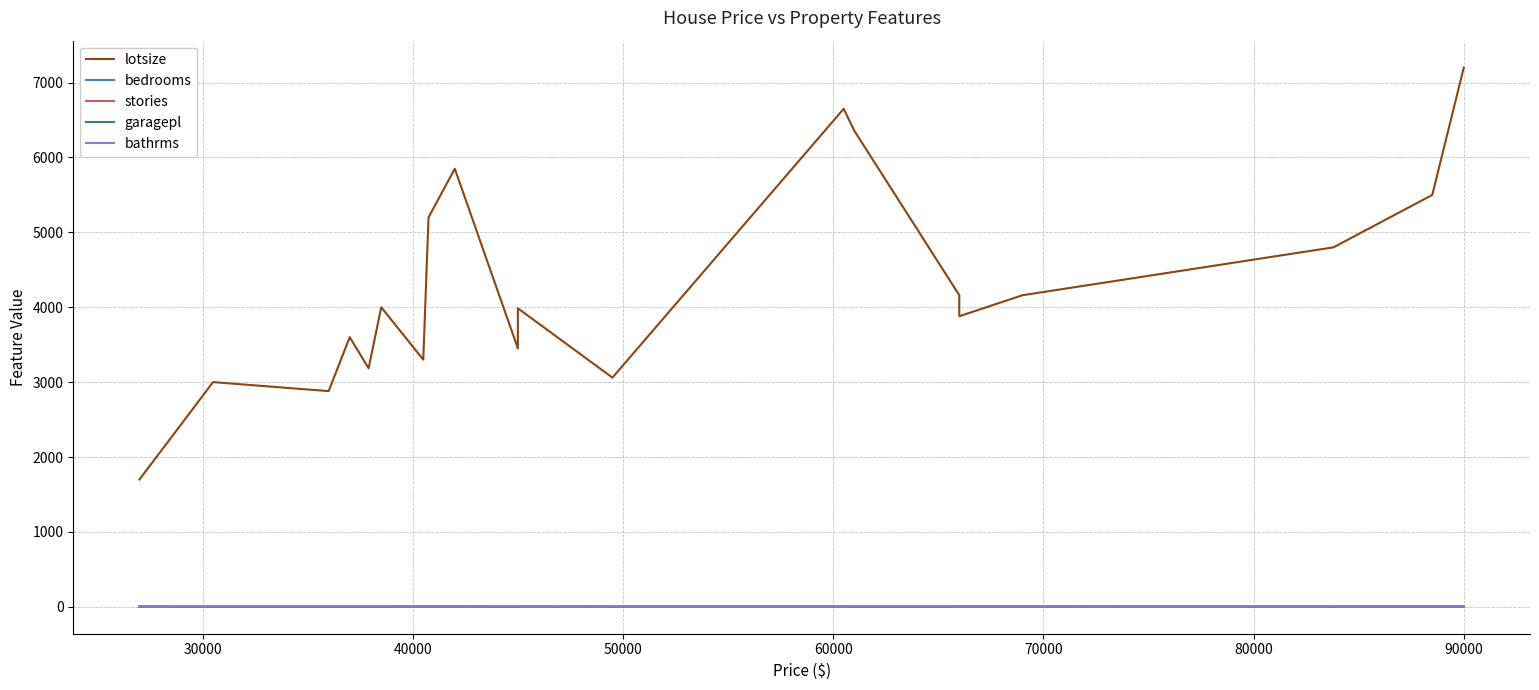

True or false: bathrms has a value of 1 at 30000.

True